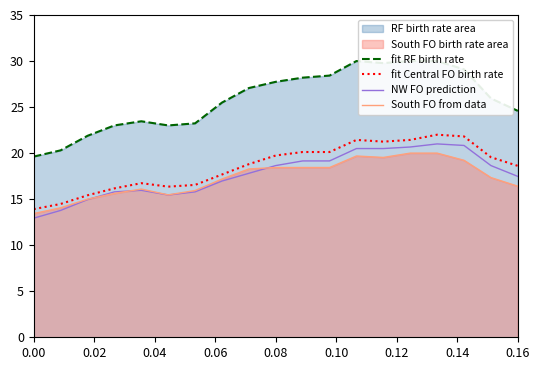

What is the minimum value for South FO from data?

13.4